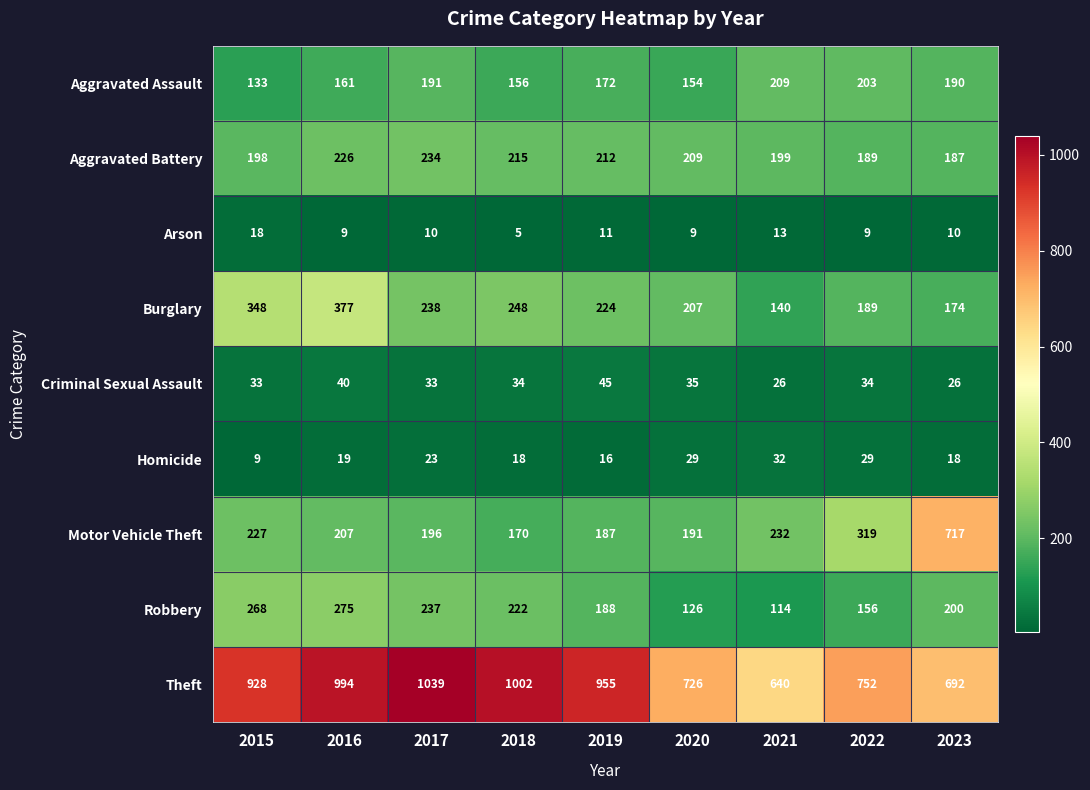

Which series changed the most between 2020 and 2022?

Motor Vehicle Theft